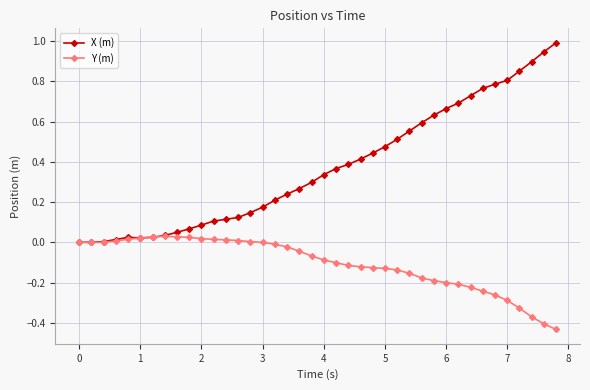

Which series has the largest total across all categories?

X (m)